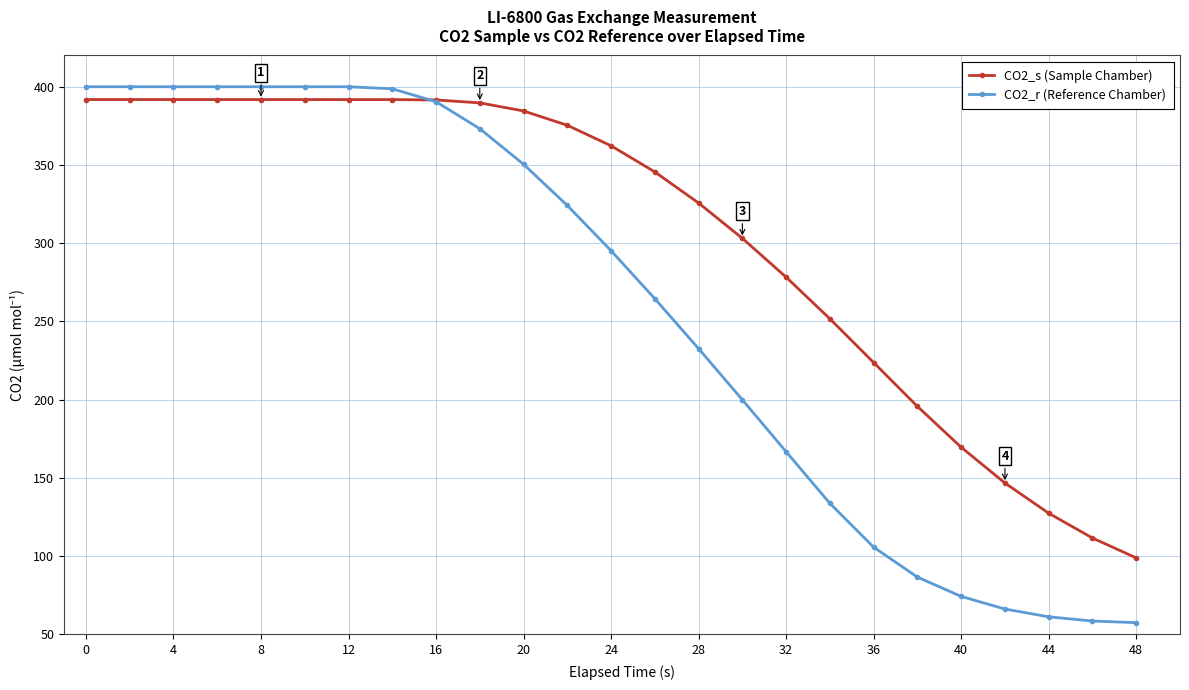

After their last crossing, which series has the higher values: CO2_s (Sample Chamber) or CO2_r (Reference Chamber)?

CO2_s (Sample Chamber)